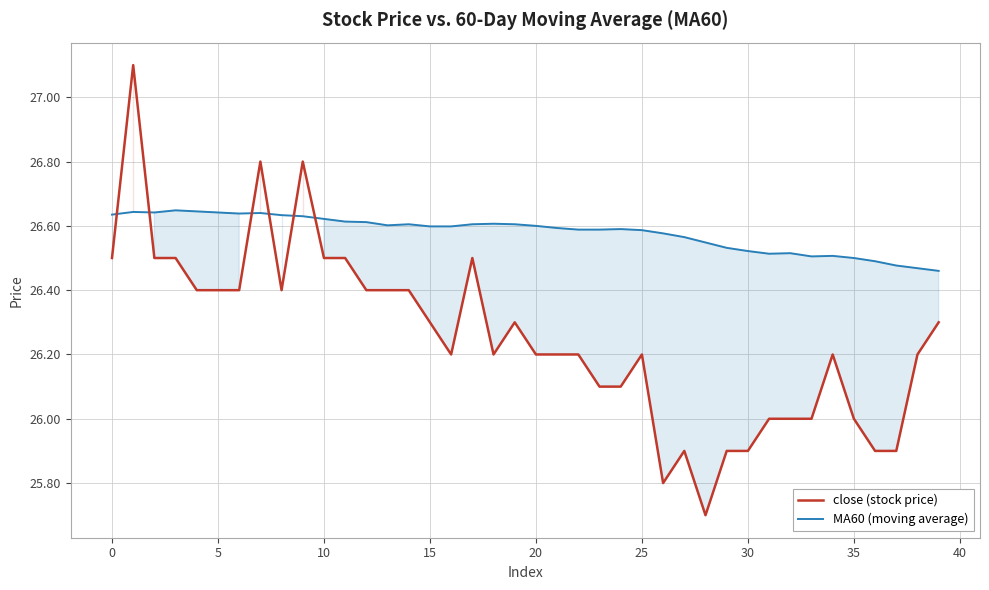

What is the sum of all MA60 (moving average) values?

1063.2